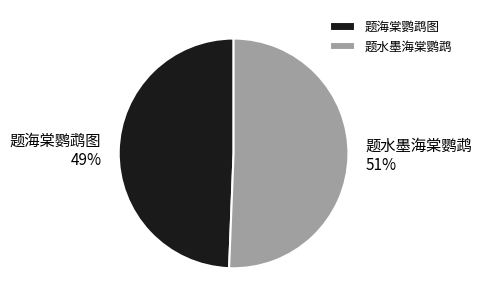

Count the number of slices in the pie.

2